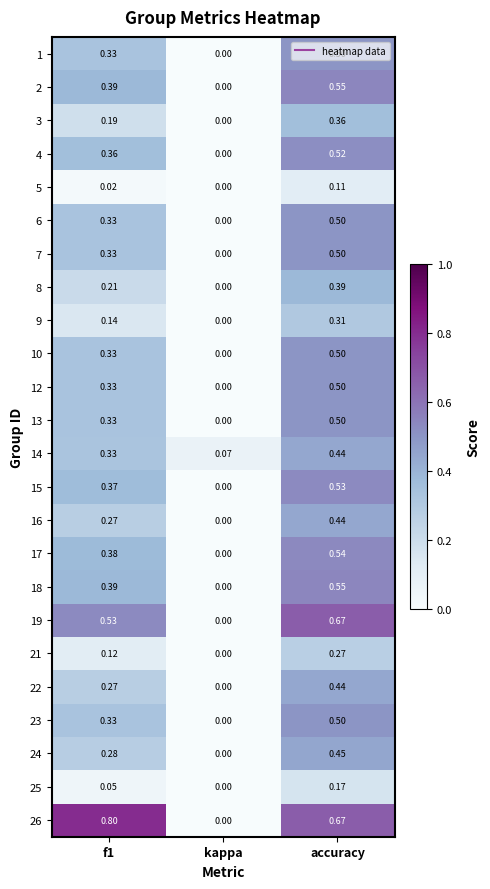

At which category is the sum across all series the highest?

accuracy